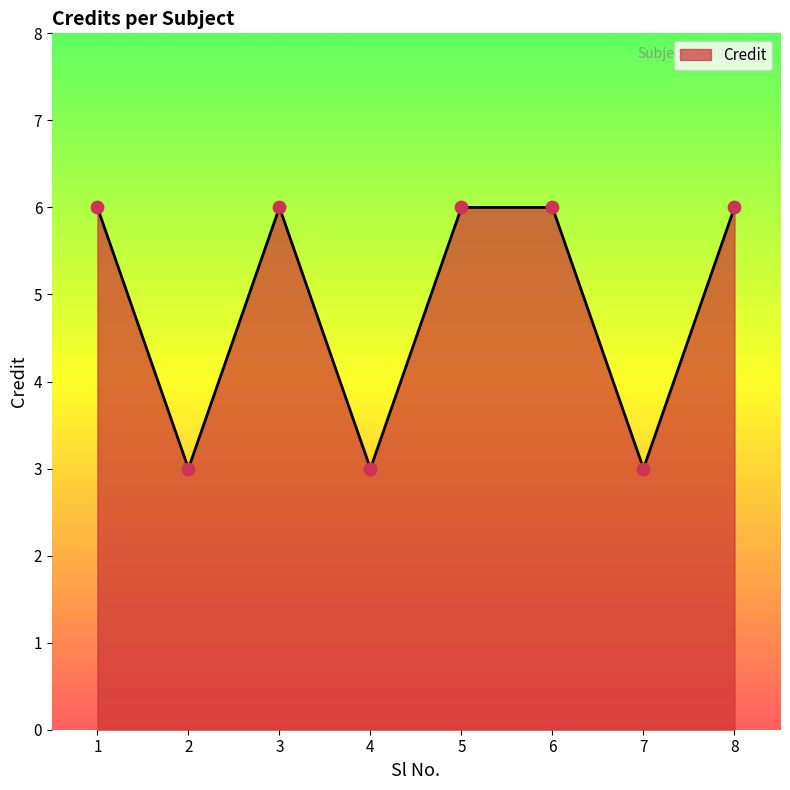

Between 5 and 4, which is larger?

5